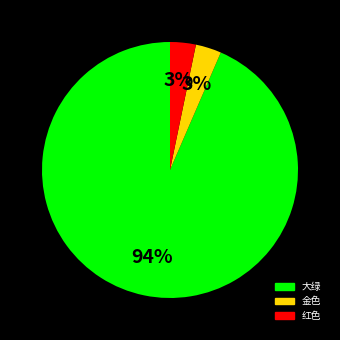

What percentage is the 金色 slice, to the nearest percent?

3%